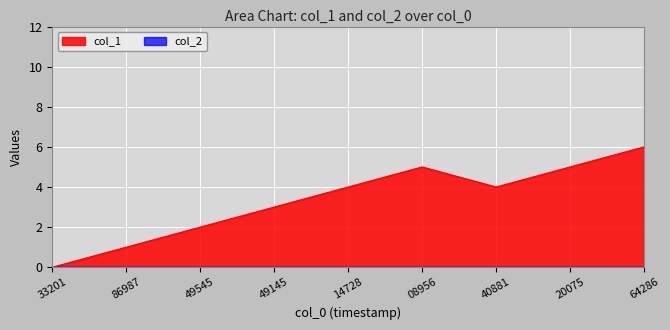

Count the number of data series in this chart.

2